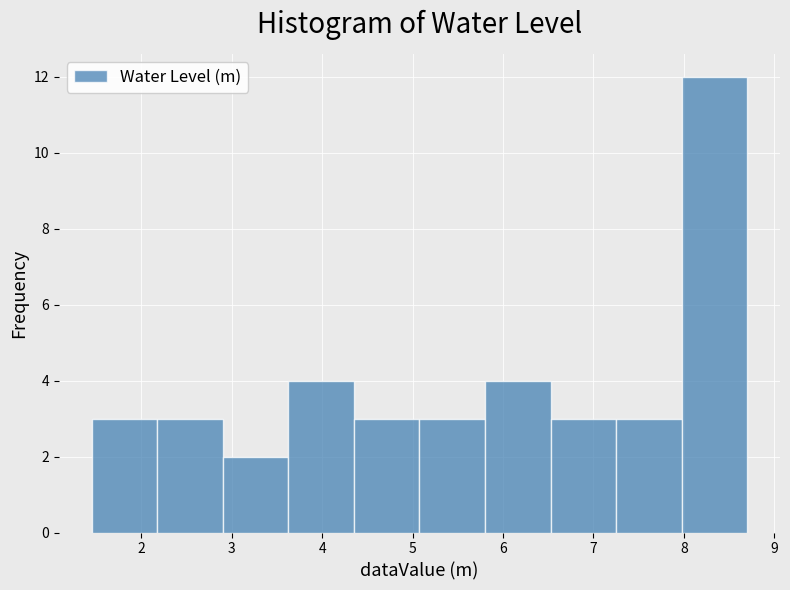

How tall is the bar that spans 5.8 to 6.5 on the x-axis? Neither the bar edges nor the heights are printed on the chart, so give them approximately, as read against the axes.

4